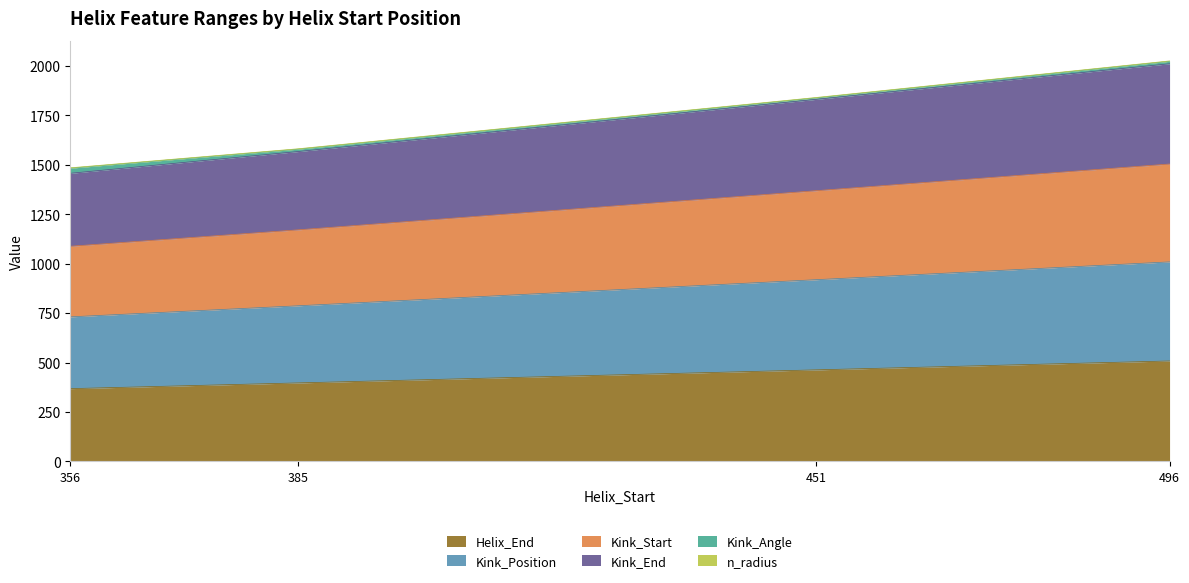

Does the chart display data point markers on the line(s)?

No